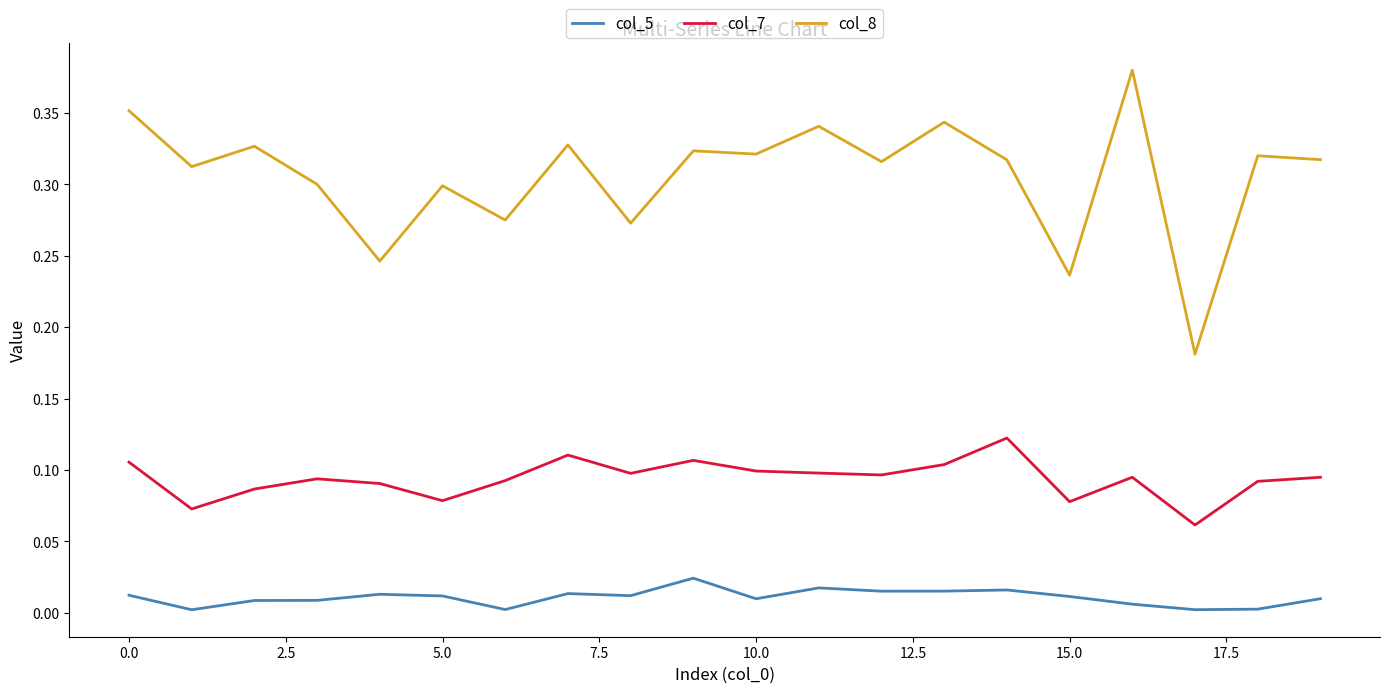

Does the chart have visible grid lines?

No